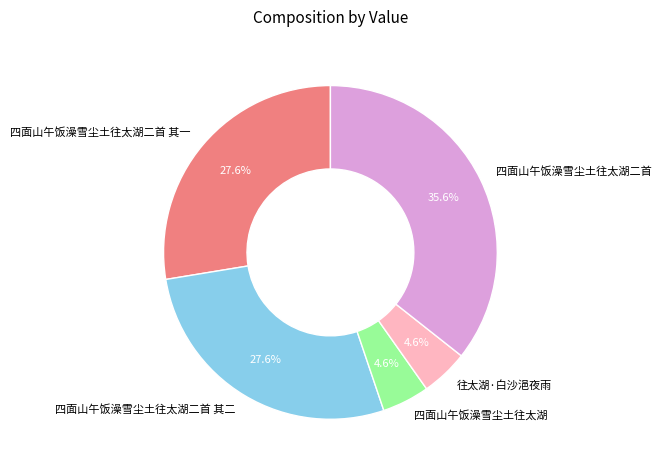

What percentage is the 四面山午饭澡雪尘土往太湖 slice, to the nearest percent?

5%